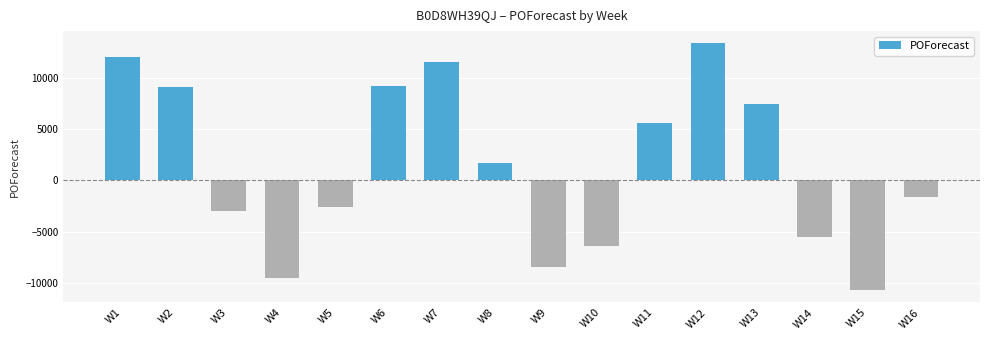

How many distinct data groups are displayed?

1